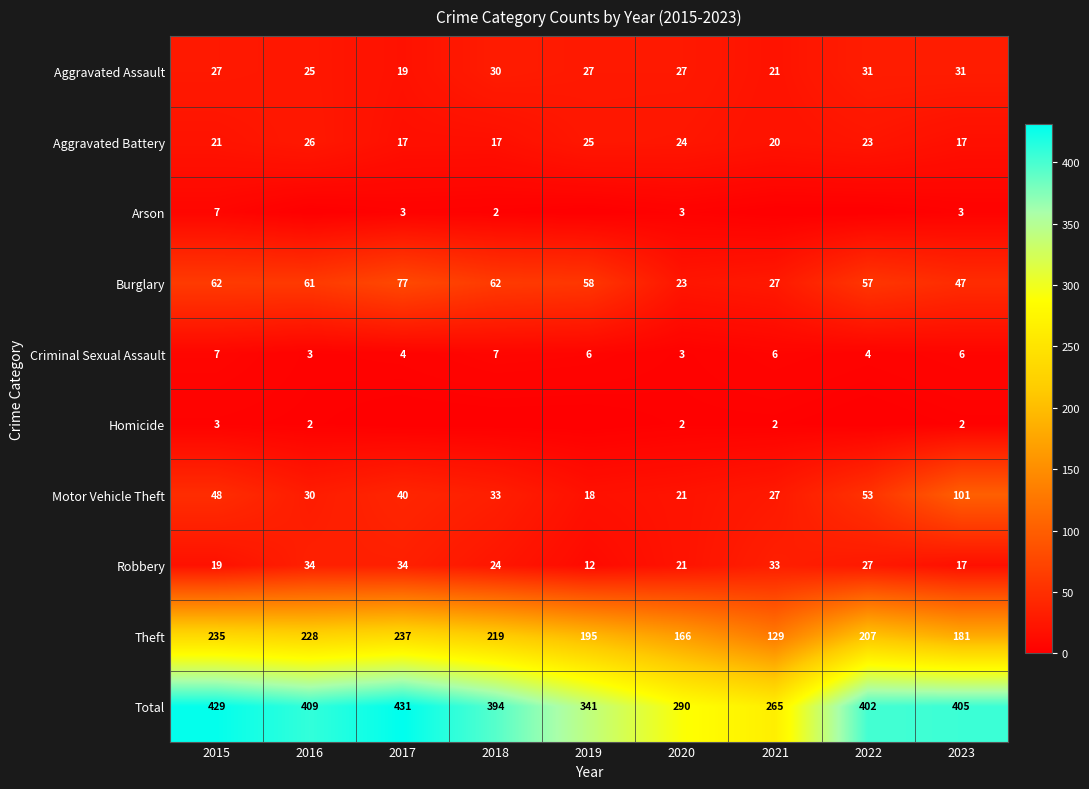

Where is Aggravated Battery nearest to the value 21?

2015